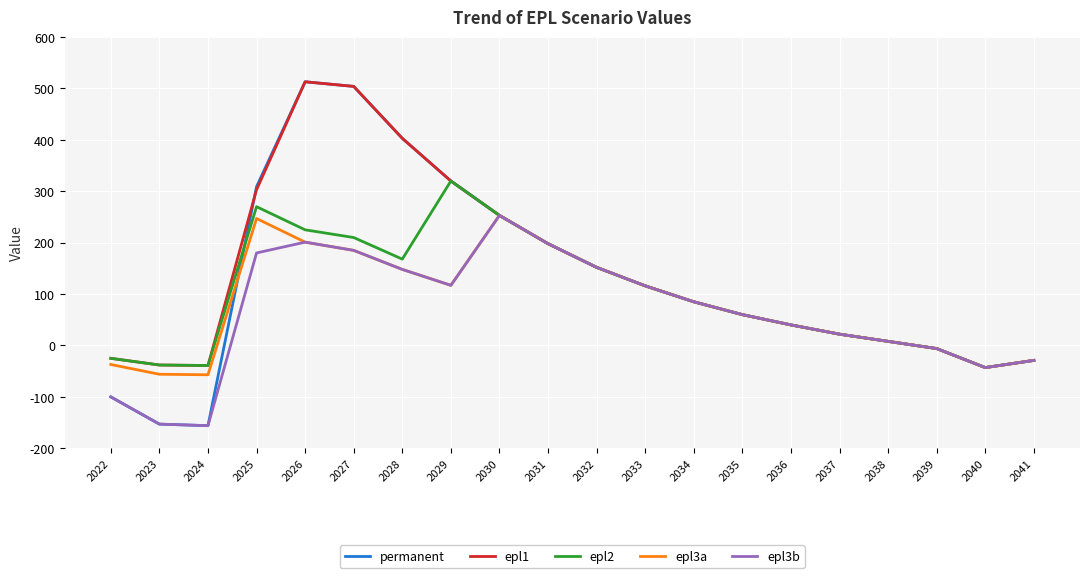

True or false: epl1 has a value of 137 at 2031.

False